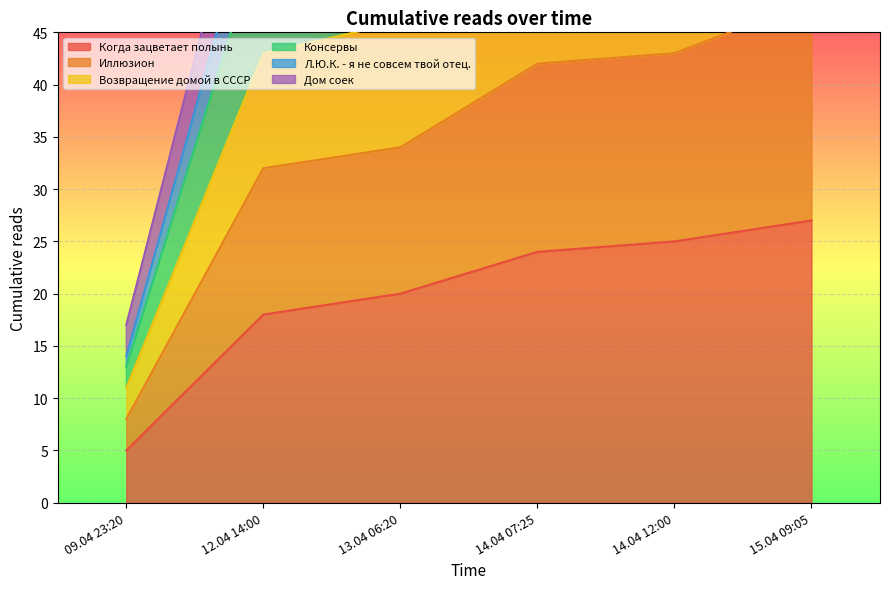

At which label is Дом соек closest to 60?

12.04 14:00